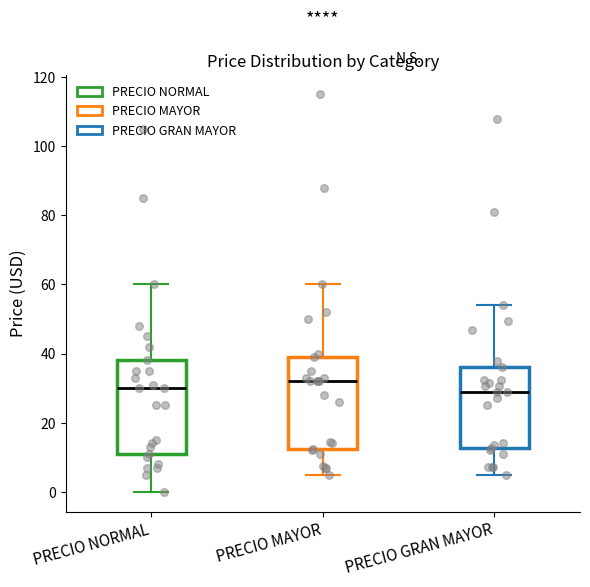

Reading left to right, transcribe this box plot: for each box, give where its median line is, the range the box spans, and where its two whiskers end, as read against the y-axis. The values are not printed on the chart, so give them approximately, as read against the axis.

PRECIO NORMAL: median 30, box 12 to 38, whiskers 0 to 60
PRECIO MAYOR: median 32, box 12 to 40, whiskers 6 to 60
PRECIO GRAN MAYOR: median 28, box 12 to 36, whiskers 6 to 54